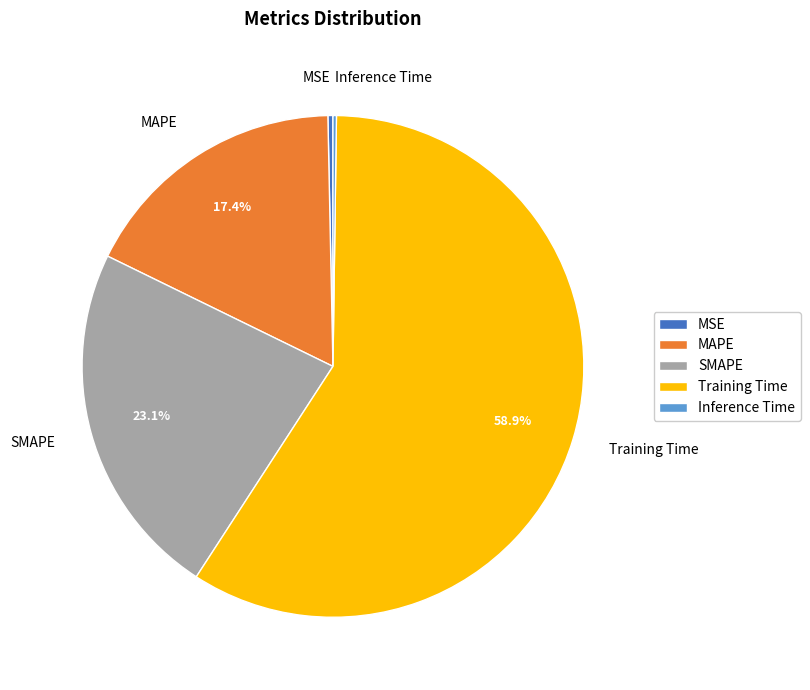

To the nearest percent, what is the average slice percentage?

20%